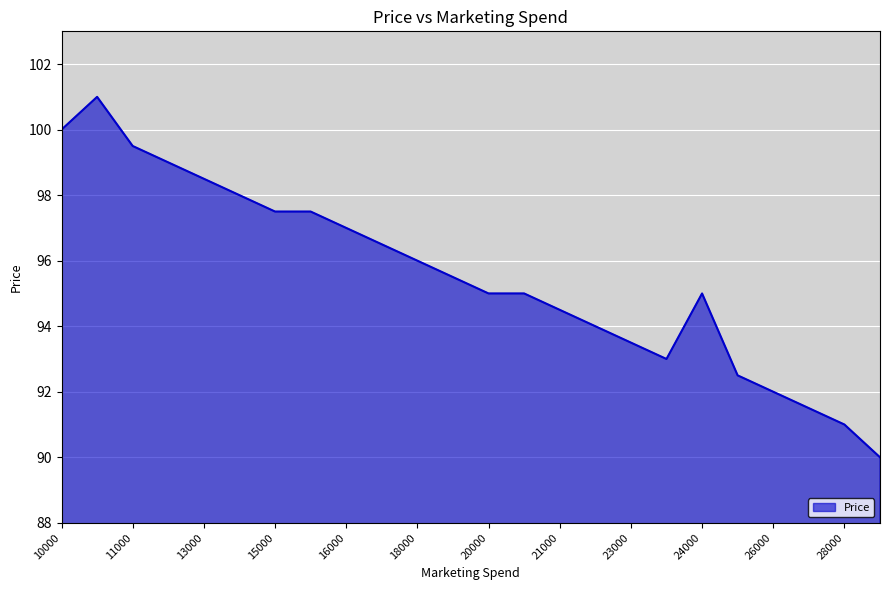

What is the greatest value displayed?

101.0